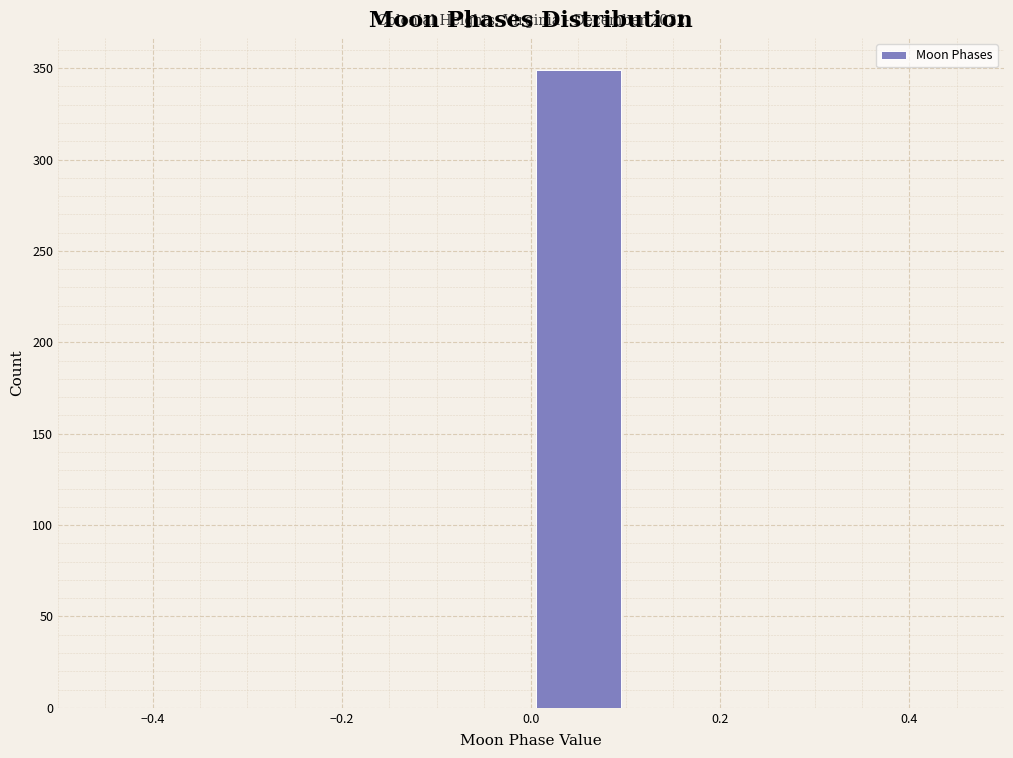

Which range on the x-axis has the tallest bar?

0.0 to 0.1